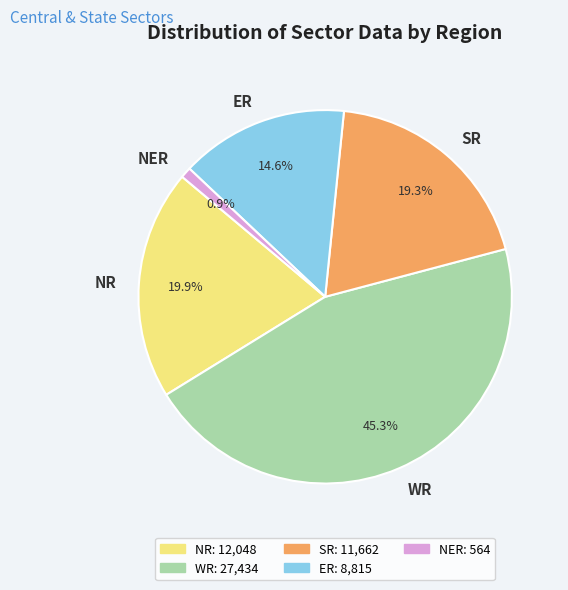

What is the smallest slice in the pie chart?

NER